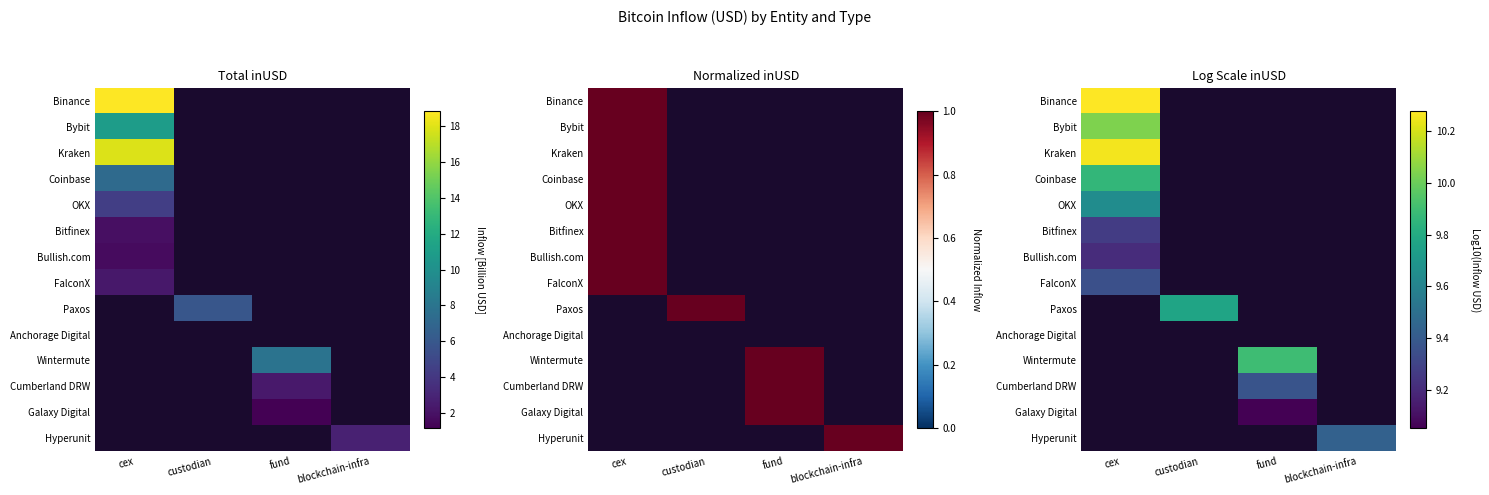

The value of OKX at cex is 9.6. True or false?

True